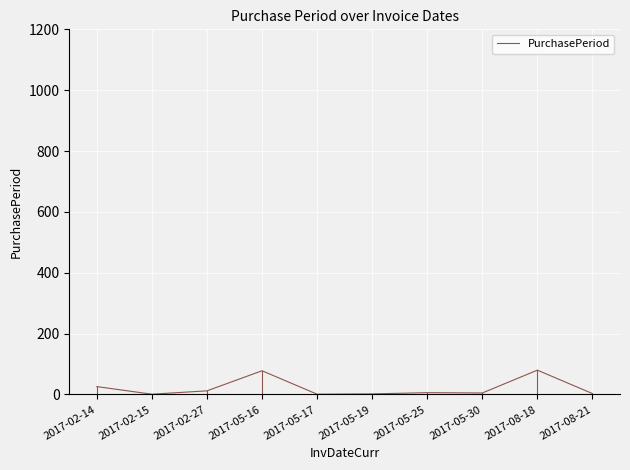

Does the chart have visible grid lines?

Yes